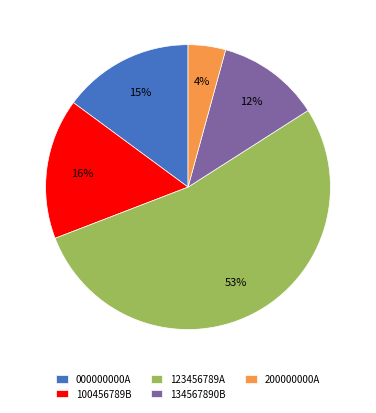

How many segments does this pie chart have?

5